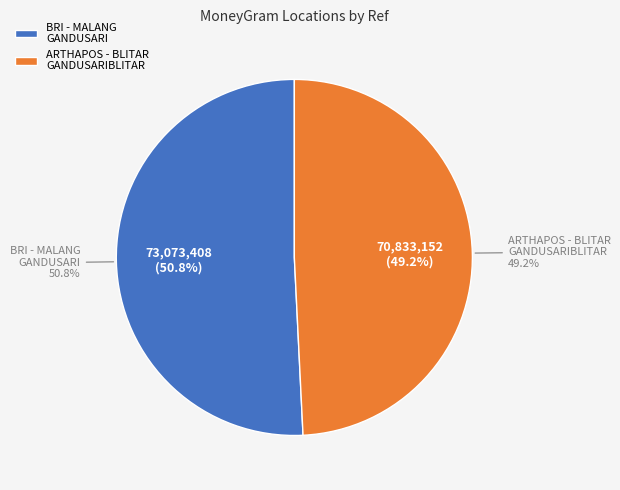

Combined, do ARTHAPOS - BLITAR - GANDUSARIBLITAR and BRI - #1911 - MALANG - UNIT GANDUSARI BL account for over 50%?

Yes